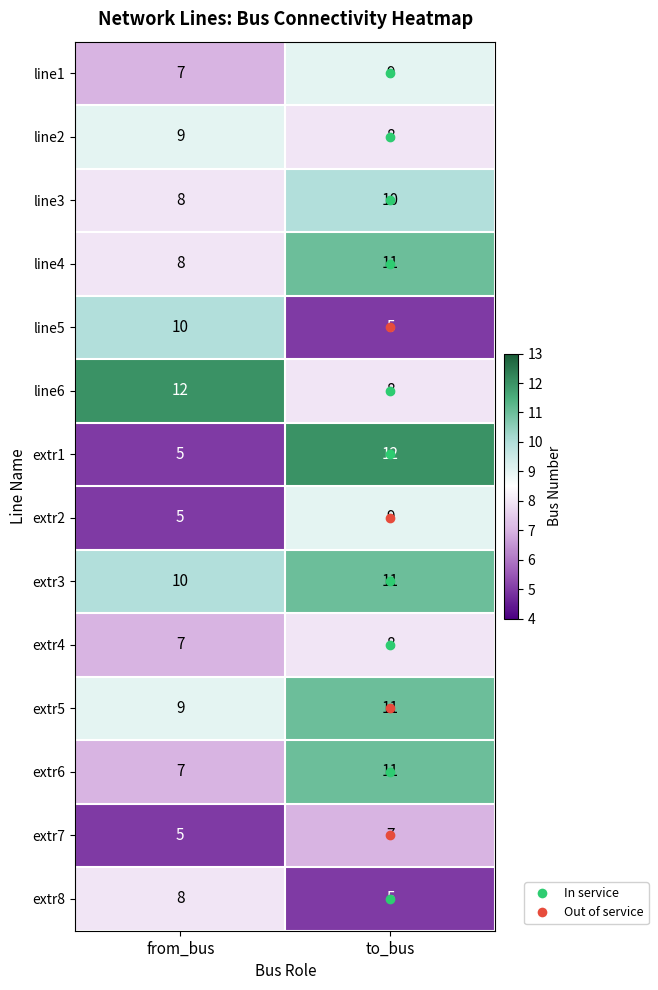

What is the sum of all extr8 values?

13